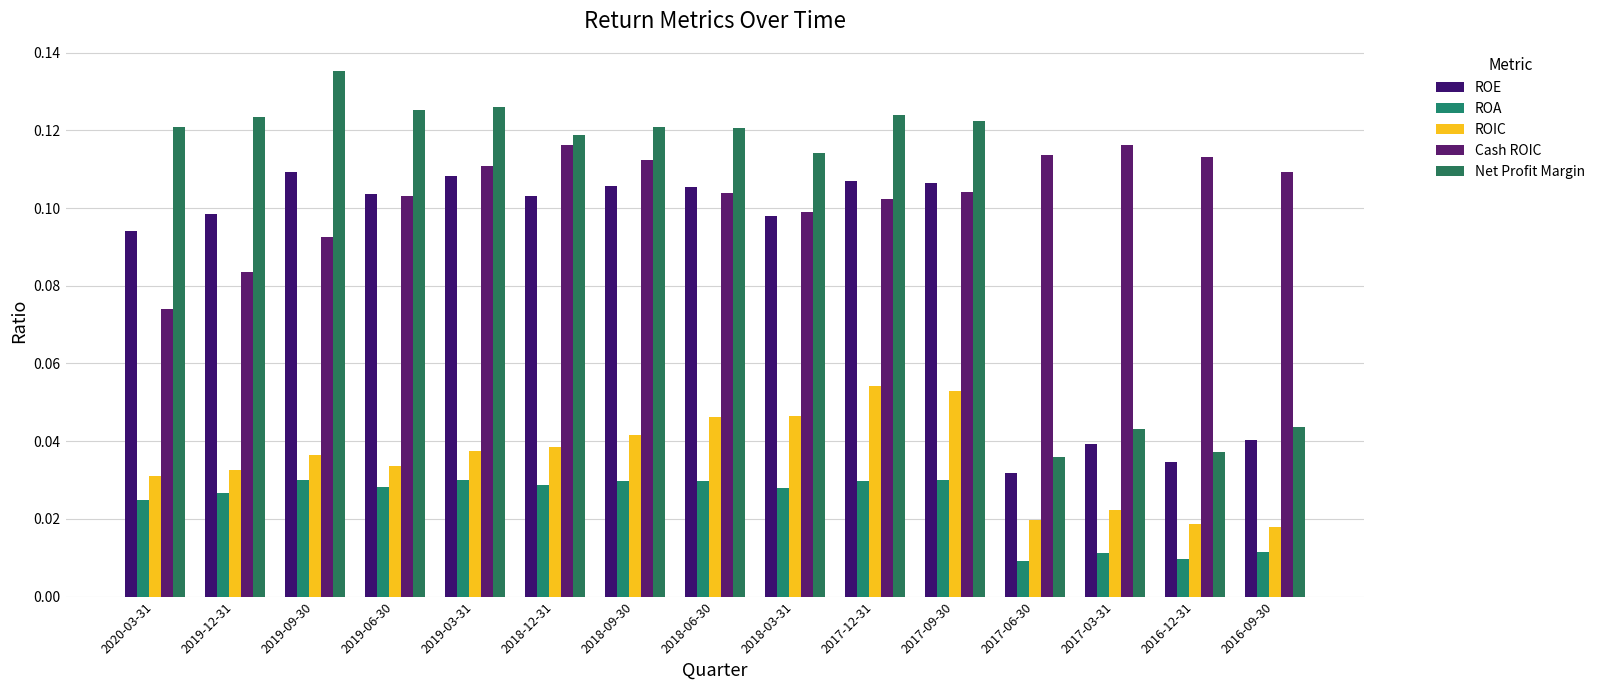

What is the label of the 12th bar from the left?

2017-06-30